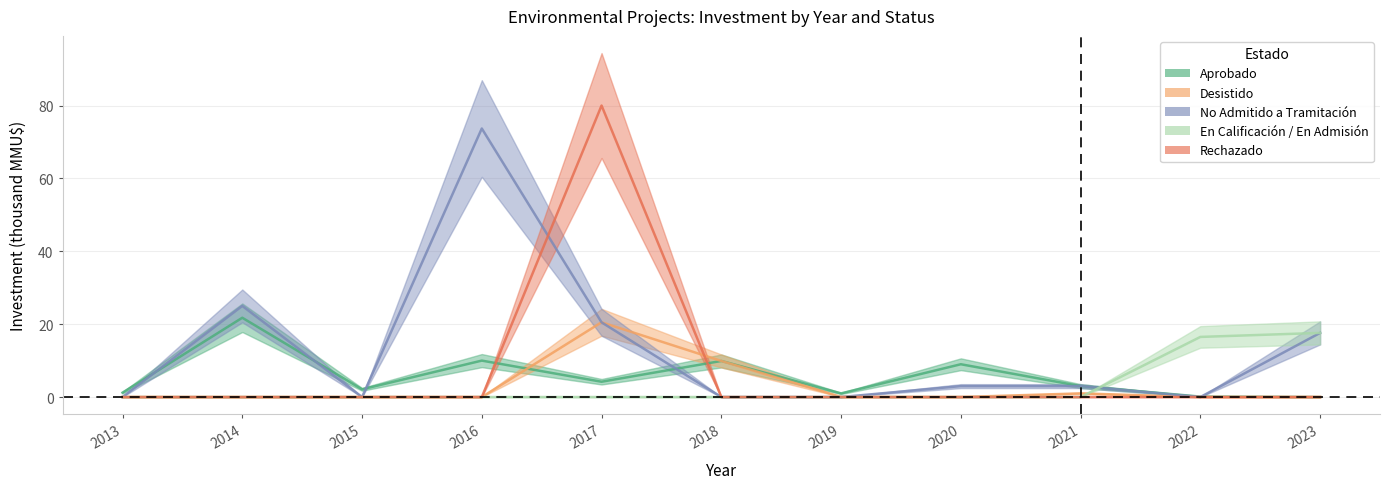

What is the value of the Aprobado point at the 4th from the left?

10.0